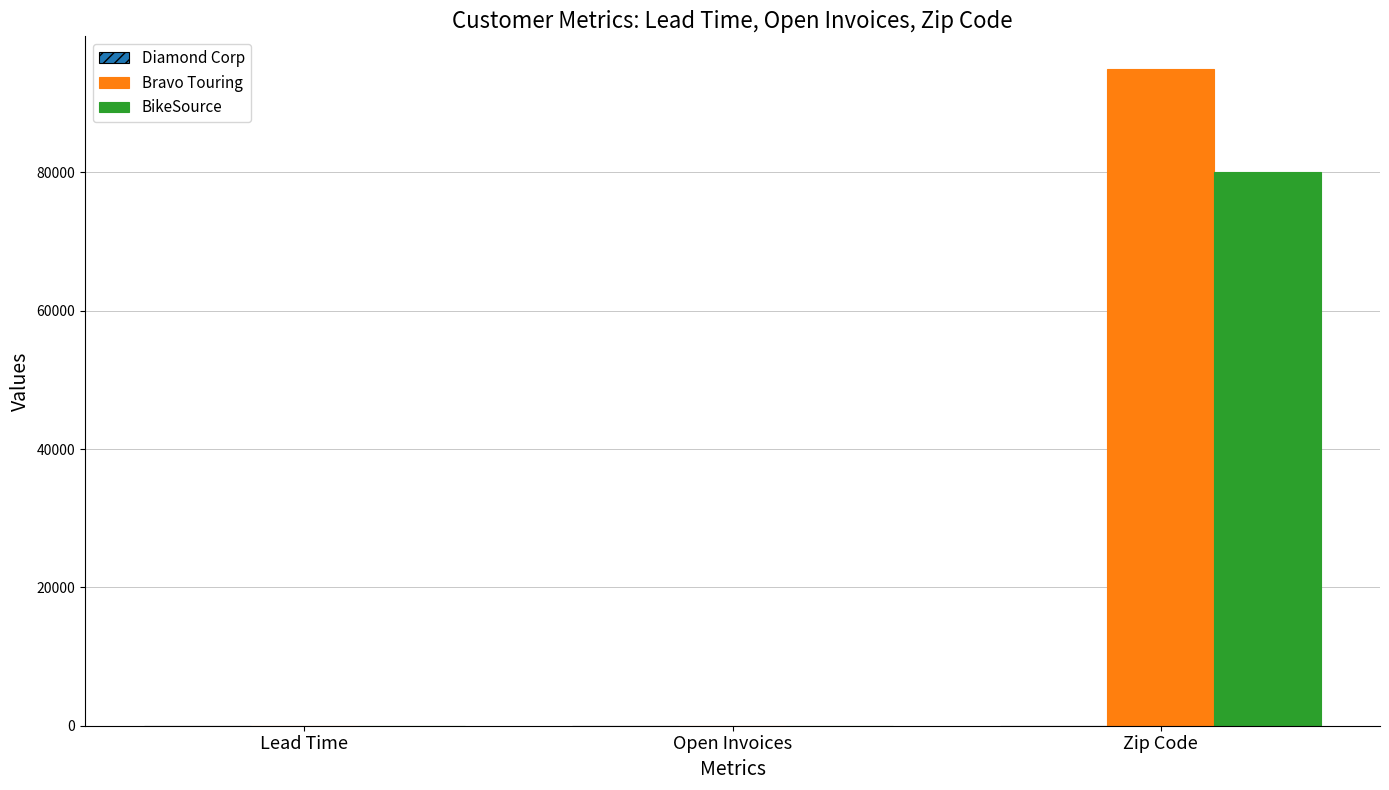

The value of Bravo Touring at Open Invoices is 0. True or false?

True